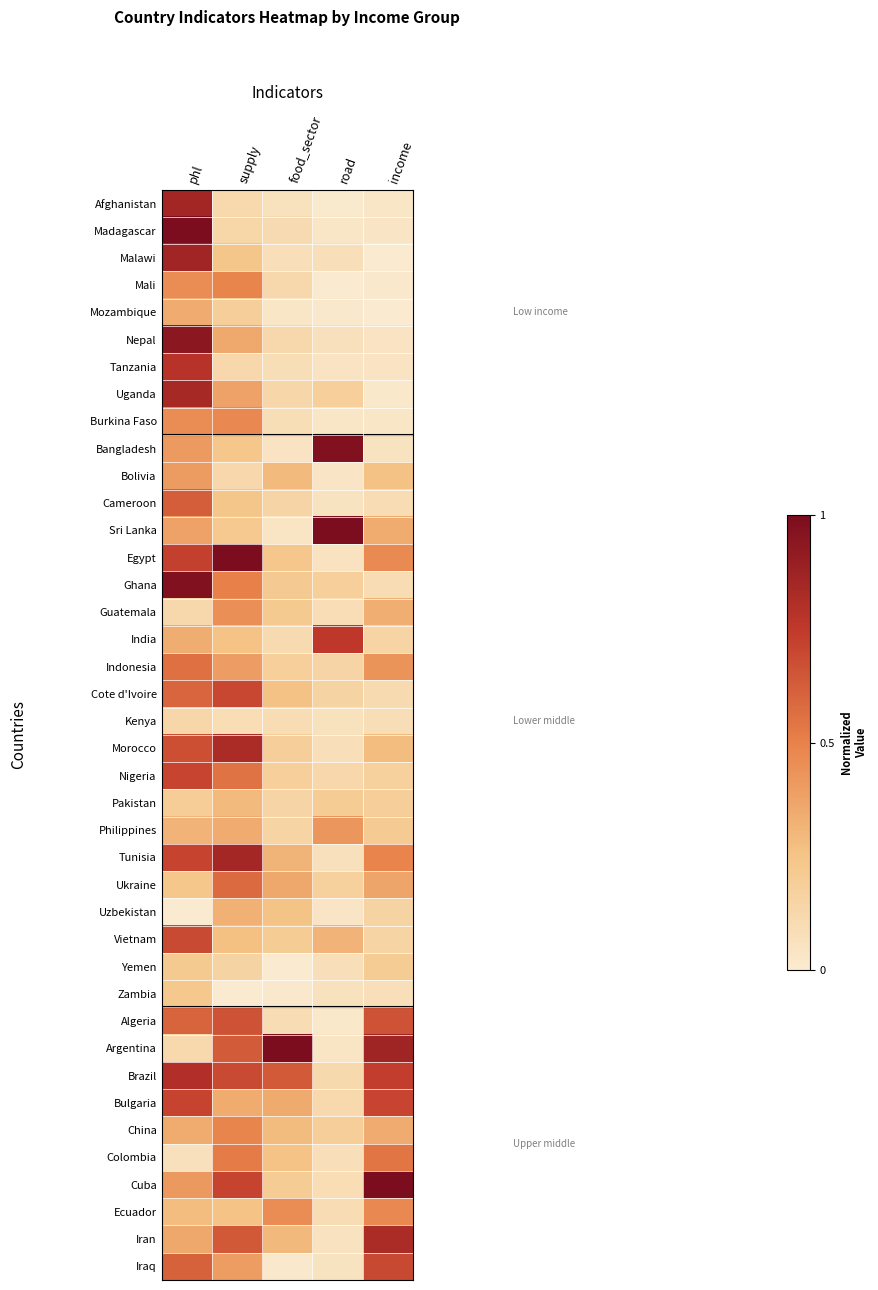

Reading left to right, extract all data points from this chart.

Afghanistan: phl=0.9	supply=0.1	food_sector=0.1	road=0.0	income=0.0
Madagascar: phl=1.0	supply=0.1	food_sector=0.1	road=0.0	income=0.0
Malawi: phl=0.9	supply=0.2	food_sector=0.1	road=0.1	income=0.0
Mali: phl=0.5	supply=0.5	food_sector=0.1	road=0.0	income=0.0
Mozambique: phl=0.3	supply=0.2	food_sector=0.0	road=0.0	income=0.0
Nepal: phl=0.9	supply=0.4	food_sector=0.1	road=0.1	income=0.1
Tanzania: phl=0.8	supply=0.1	food_sector=0.1	road=0.0	income=0.0
Uganda: phl=0.8	supply=0.4	food_sector=0.1	road=0.2	income=0.0
Burkina Faso: phl=0.5	supply=0.5	food_sector=0.1	road=0.0	income=0.0
Bangladesh: phl=0.4	supply=0.2	food_sector=0.1	road=1.0	income=0.1
Bolivia: phl=0.4	supply=0.1	food_sector=0.3	road=0.0	income=0.3
Cameroon: phl=0.6	supply=0.2	food_sector=0.1	road=0.1	income=0.1
Sri Lanka: phl=0.4	supply=0.2	food_sector=0.0	road=1.0	income=0.3
Egypt: phl=0.7	supply=1.0	food_sector=0.2	road=0.1	income=0.5
Ghana: phl=1.0	supply=0.5	food_sector=0.2	road=0.2	income=0.1
Guatemala: phl=0.1	supply=0.4	food_sector=0.2	road=0.1	income=0.3
India: phl=0.3	supply=0.3	food_sector=0.1	road=0.8	income=0.2
Indonesia: phl=0.6	supply=0.4	food_sector=0.2	road=0.1	income=0.4
Cote d'Ivoire: phl=0.6	supply=0.7	food_sector=0.3	road=0.2	income=0.1
Kenya: phl=0.1	supply=0.1	food_sector=0.1	road=0.1	income=0.1
Morocco: phl=0.7	supply=0.8	food_sector=0.2	road=0.1	income=0.3
Nigeria: phl=0.7	supply=0.6	food_sector=0.2	road=0.1	income=0.2
Pakistan: phl=0.2	supply=0.3	food_sector=0.1	road=0.2	income=0.2
Philippines: phl=0.3	supply=0.3	food_sector=0.1	road=0.4	income=0.2
Tunisia: phl=0.7	supply=0.9	food_sector=0.3	road=0.1	income=0.5
Ukraine: phl=0.2	supply=0.6	food_sector=0.4	road=0.2	income=0.4
Uzbekistan: phl=0.0	supply=0.3	food_sector=0.3	road=0.0	income=0.2
Vietnam: phl=0.7	supply=0.3	food_sector=0.2	road=0.3	income=0.1
Yemen: phl=0.2	supply=0.2	food_sector=0.0	road=0.1	income=0.2
Zambia: phl=0.2	supply=0.0	food_sector=0.0	road=0.1	income=0.1
Algeria: phl=0.6	supply=0.7	food_sector=0.1	road=0.0	income=0.7
Argentina: phl=0.1	supply=0.6	food_sector=1.0	road=0.0	income=0.9
Brazil: phl=0.8	supply=0.7	food_sector=0.6	road=0.1	income=0.7
Bulgaria: phl=0.7	supply=0.3	food_sector=0.4	road=0.1	income=0.7
China: phl=0.3	supply=0.5	food_sector=0.3	road=0.2	income=0.3
Colombia: phl=0.1	supply=0.5	food_sector=0.3	road=0.1	income=0.5
Cuba: phl=0.4	supply=0.7	food_sector=0.2	road=0.1	income=1.0
Ecuador: phl=0.3	supply=0.3	food_sector=0.5	road=0.1	income=0.5
Iran: phl=0.4	supply=0.6	food_sector=0.3	road=0.1	income=0.8
Iraq: phl=0.6	supply=0.4	food_sector=0.0	road=0.1	income=0.7